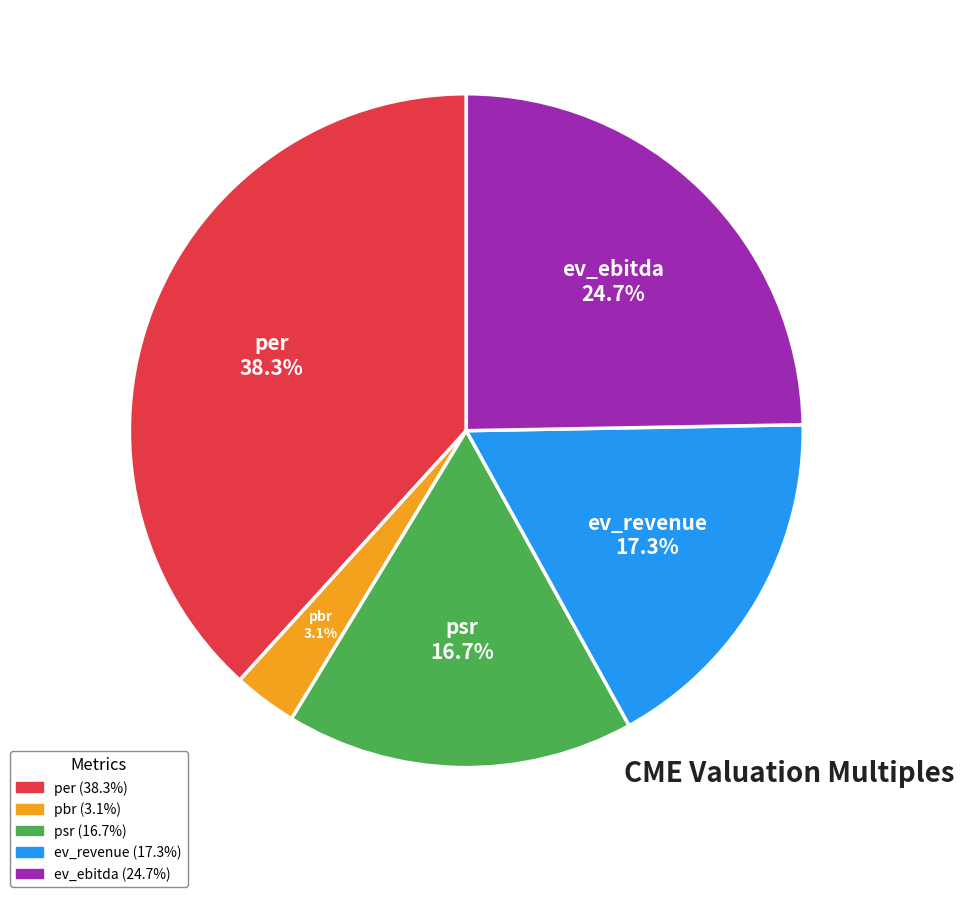

To the nearest percent, what is the combined percentage of per and ev_ebitda?

63%